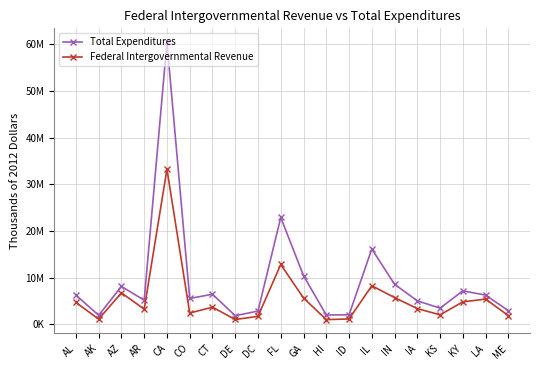

What is the smallest value displayed?

1028155